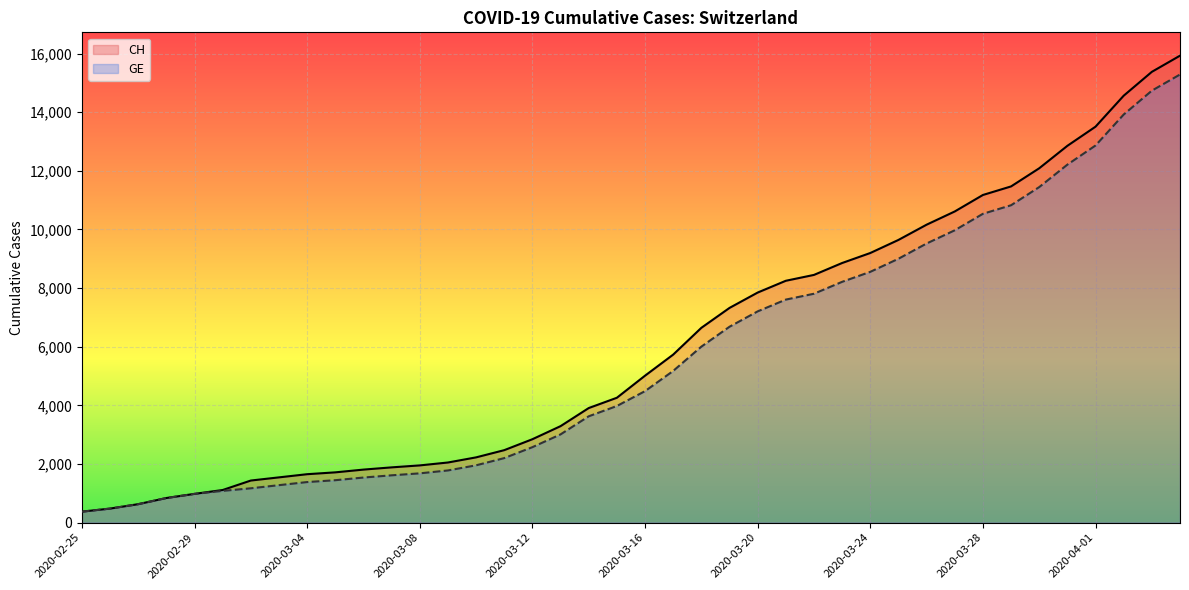

At how many categories does at least one series exceed 6291?

18